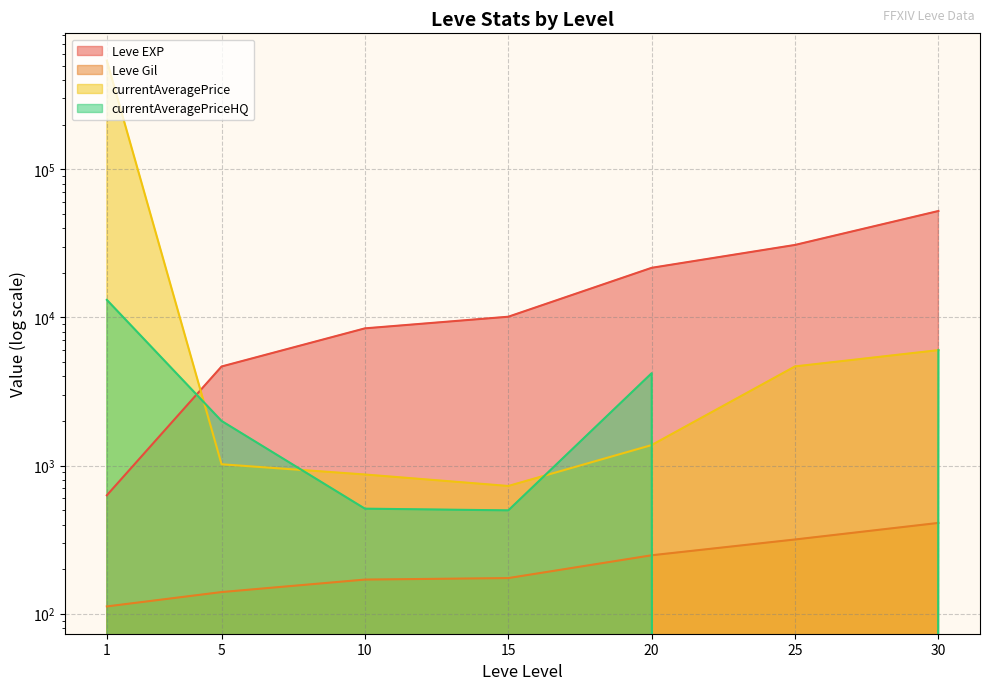

What is the value of the currentAveragePriceHQ point at the 1st from the left?

13125.0